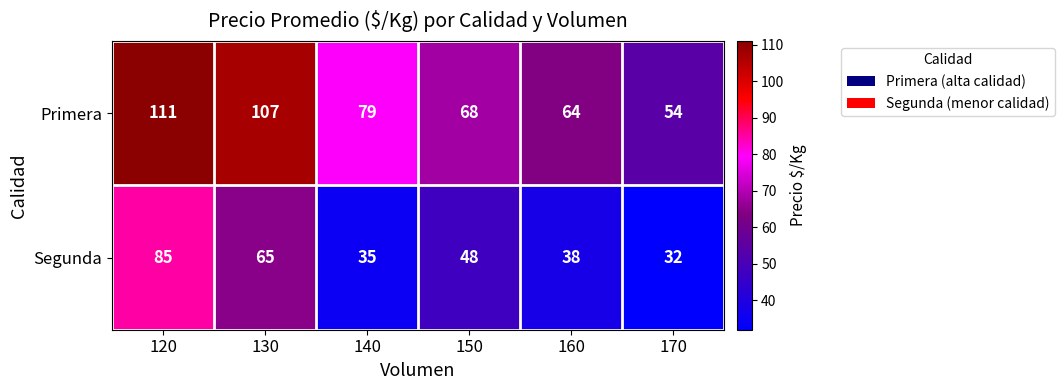

At how many categories does at least one series exceed 34?

6